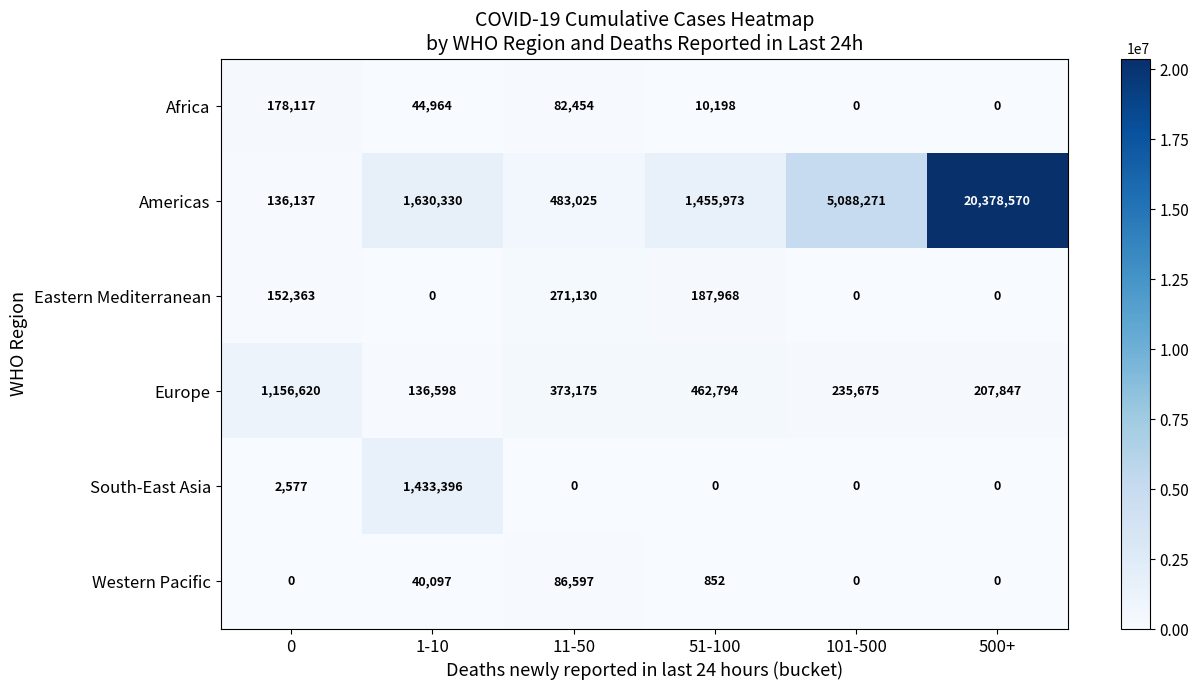

Read the Africa value at 51-100, to the nearest 100.

10200